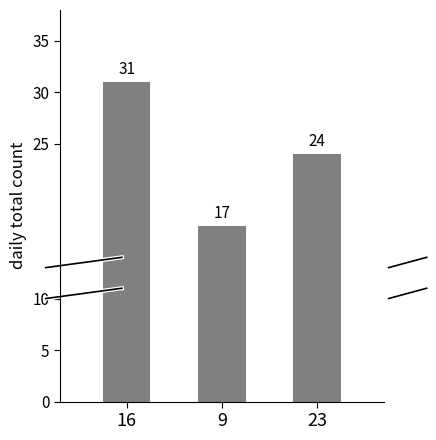

Does the chart contain stacked bars?

No